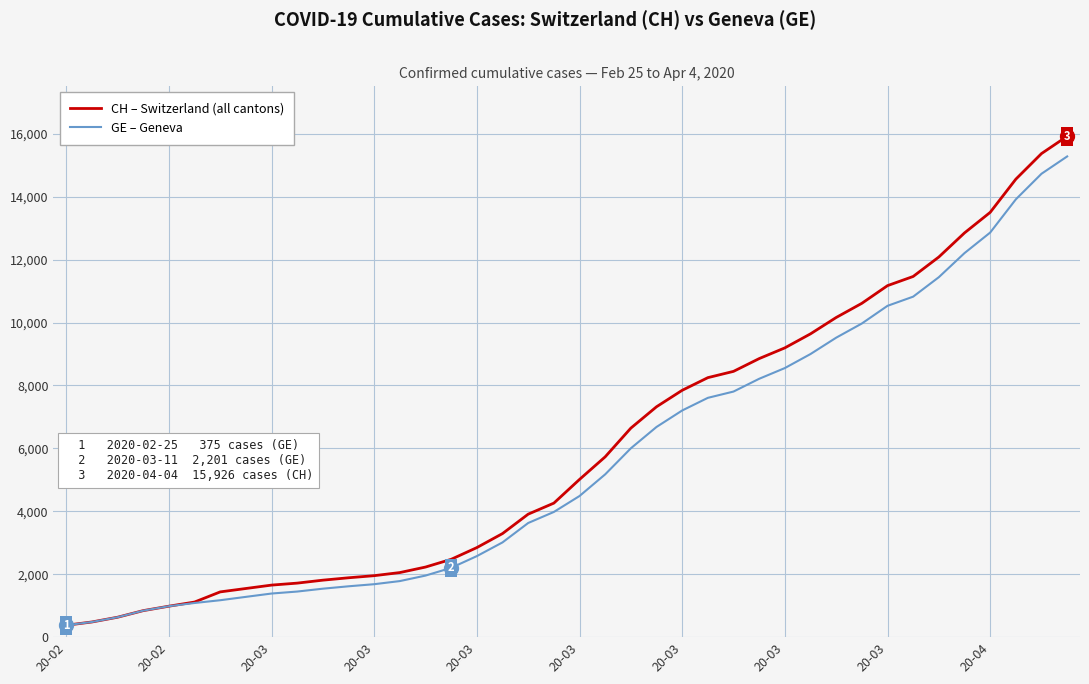

What is the lowest value of the CH – Switzerland (all cantons) series?

375